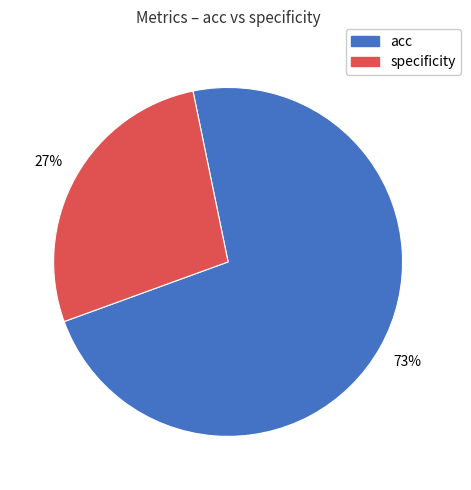

Is there a majority slice in this chart?

Yes